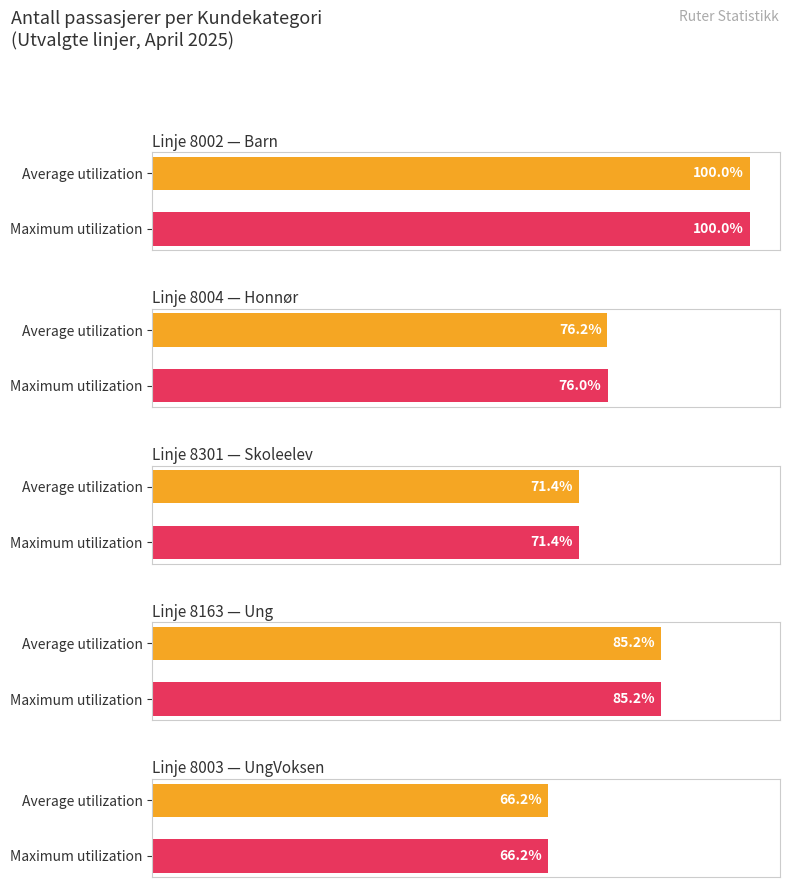

What is the average value of the Honnør series?

76.1